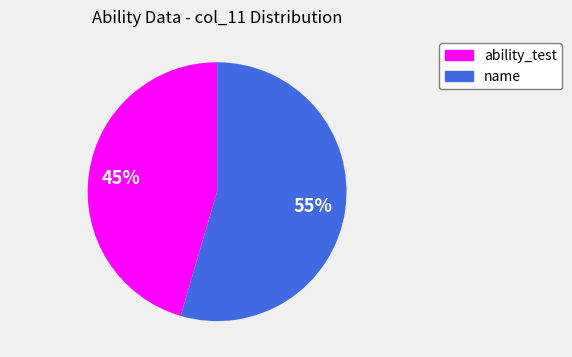

What is the smallest slice in the pie chart?

ability_test